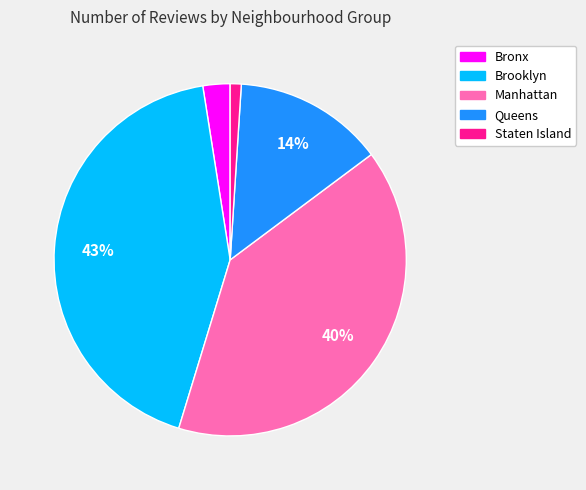

To the nearest percent, what is the combined percentage of Manhattan and Queens?

54%